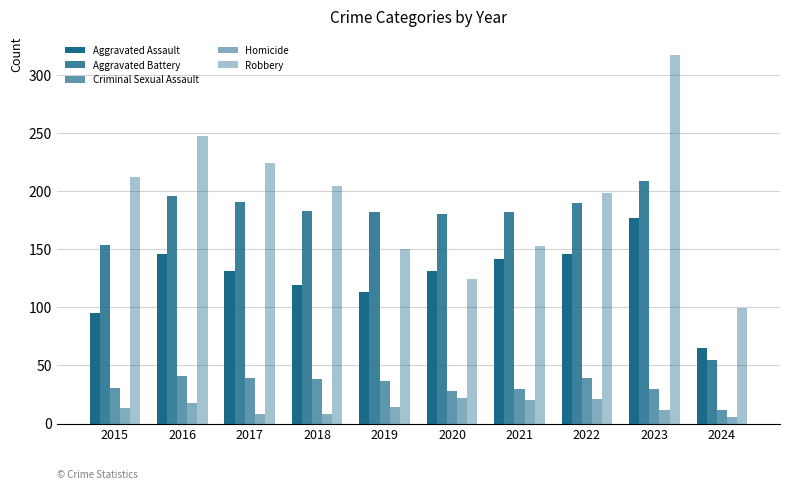

What is the total value across all series at 2021?

527